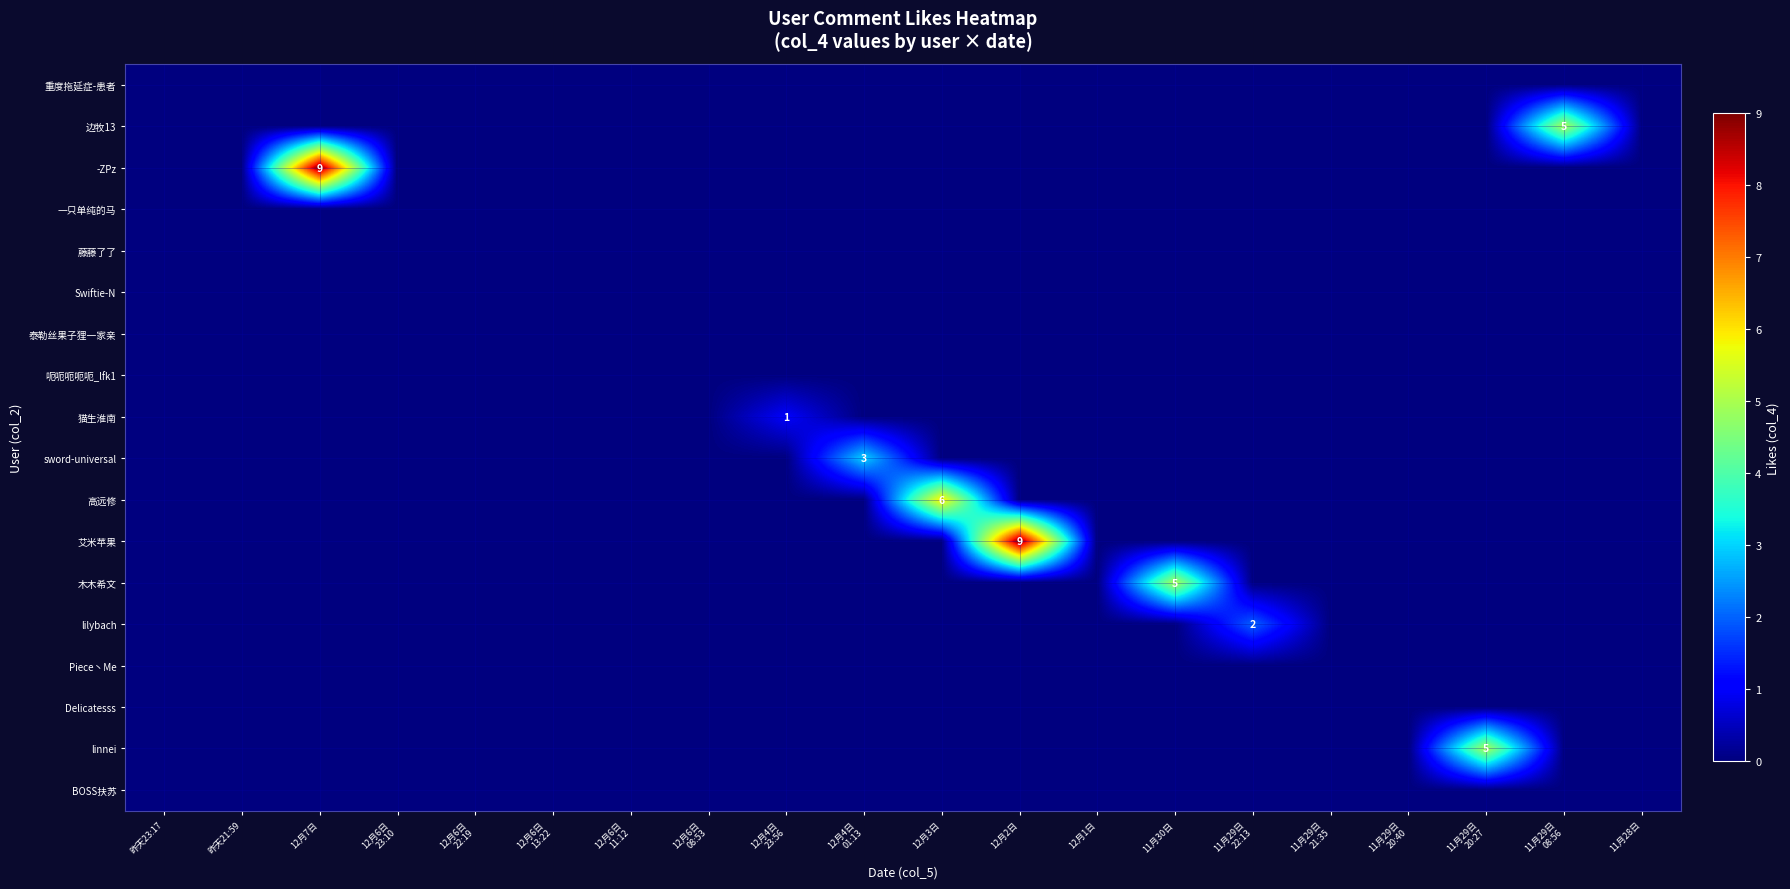

Which category has the lowest value in the 呃呃呃呃呃_lfk1 series?

昨天23:17